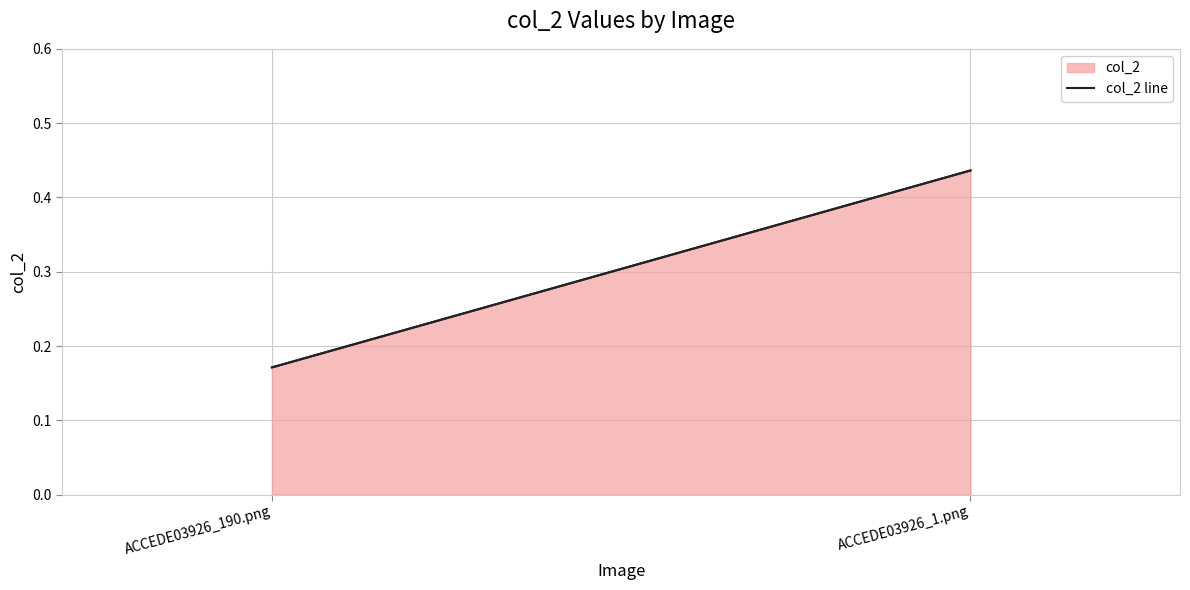

At which category does the chart reach its peak across all series?

ACCEDE03926_1.png